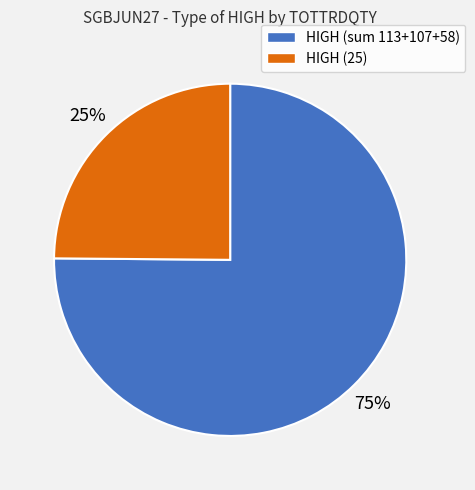

To the nearest percent, what is the average slice percentage?

50%